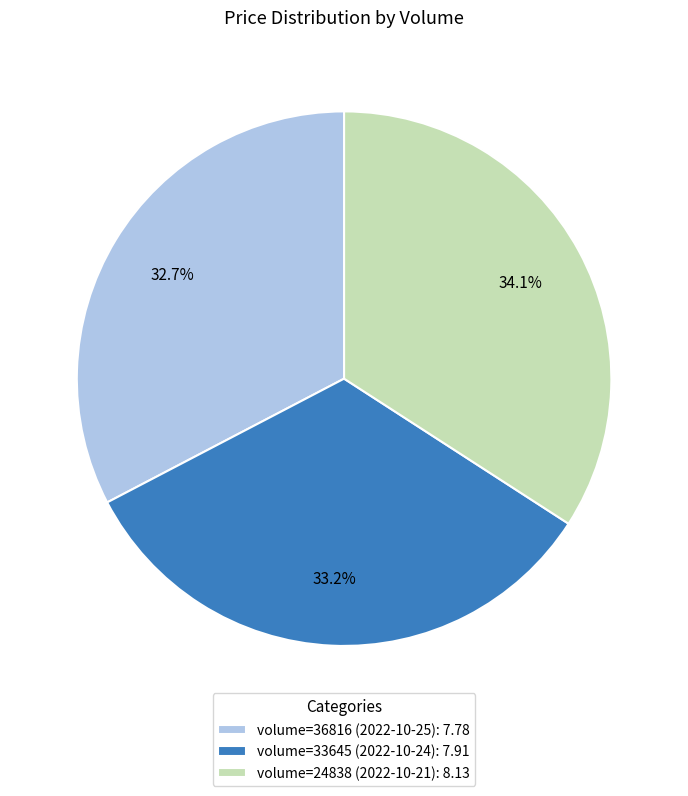

Count the number of slices in the pie.

3